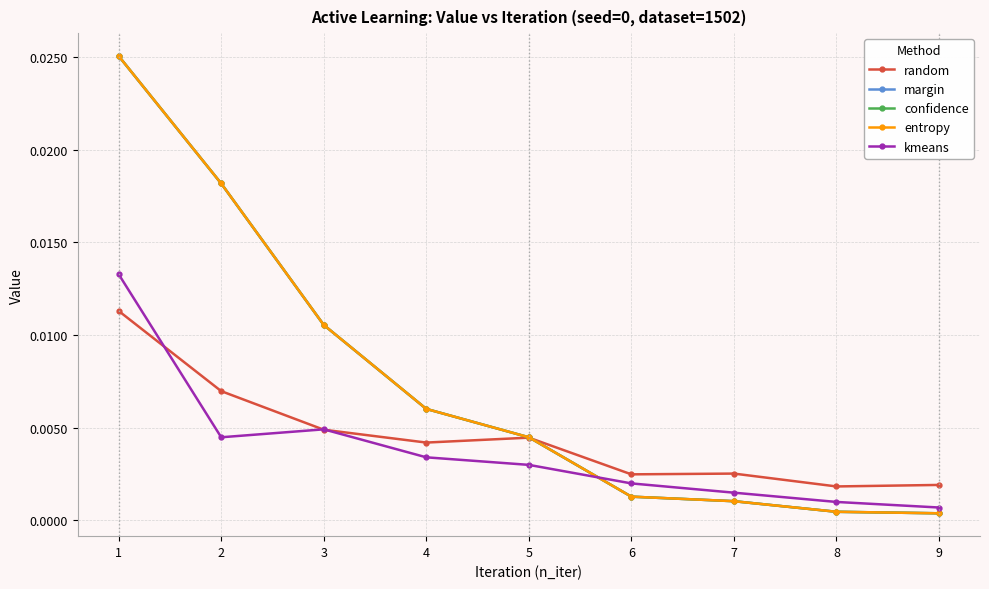

Does the chart have visible grid lines?

Yes